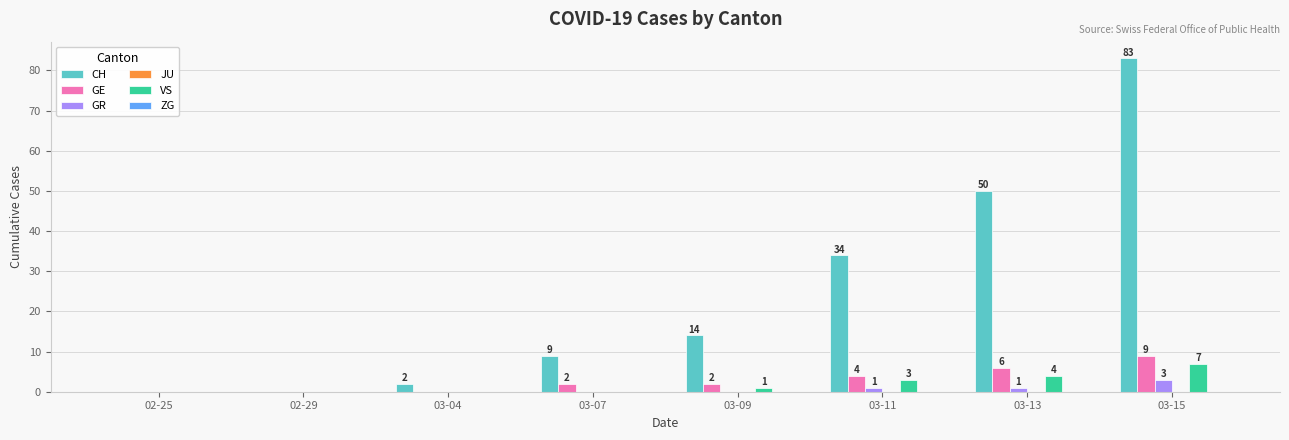

True or false: VS has a value of 0 at 03-07.

True